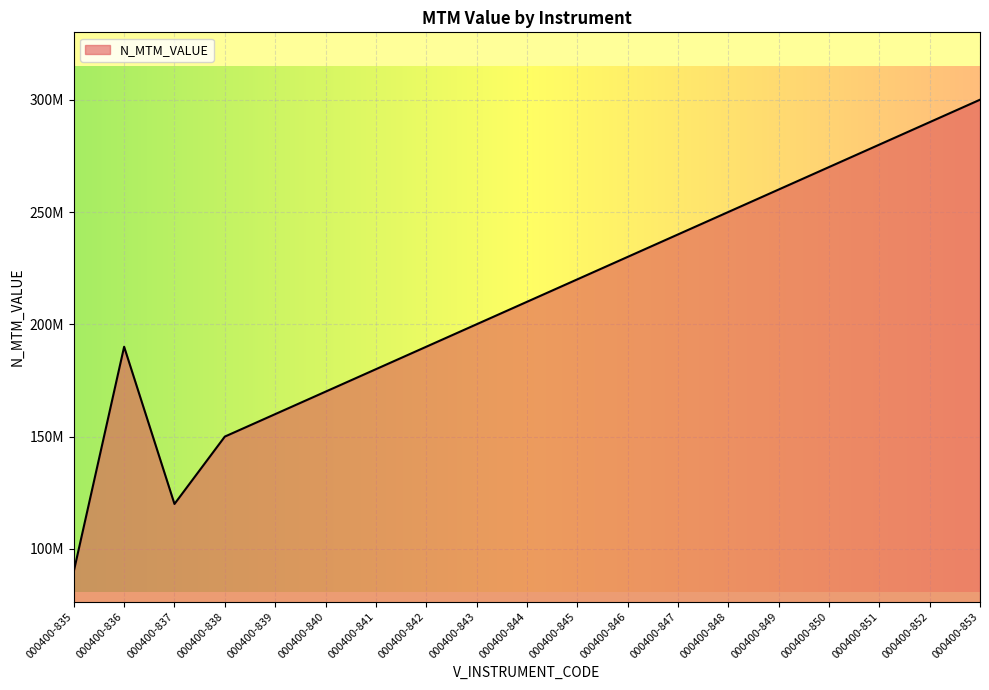

Which category has the highest value across all series?

000400-853